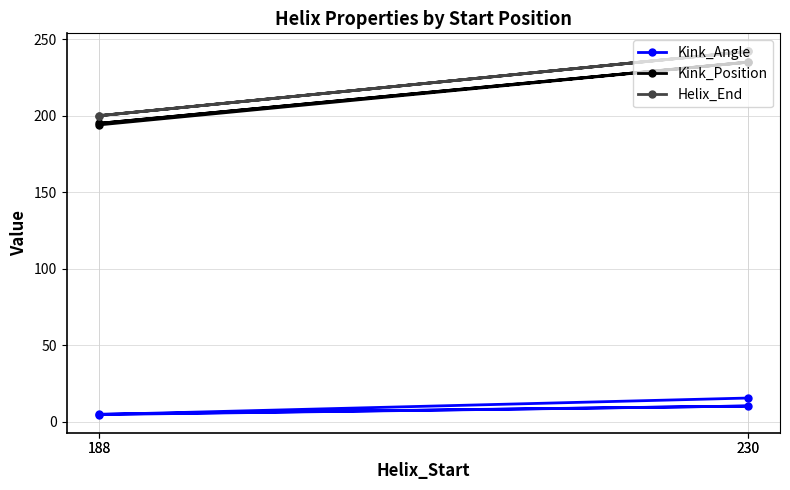

How many values in the Kink_Angle series exceed 10?

2